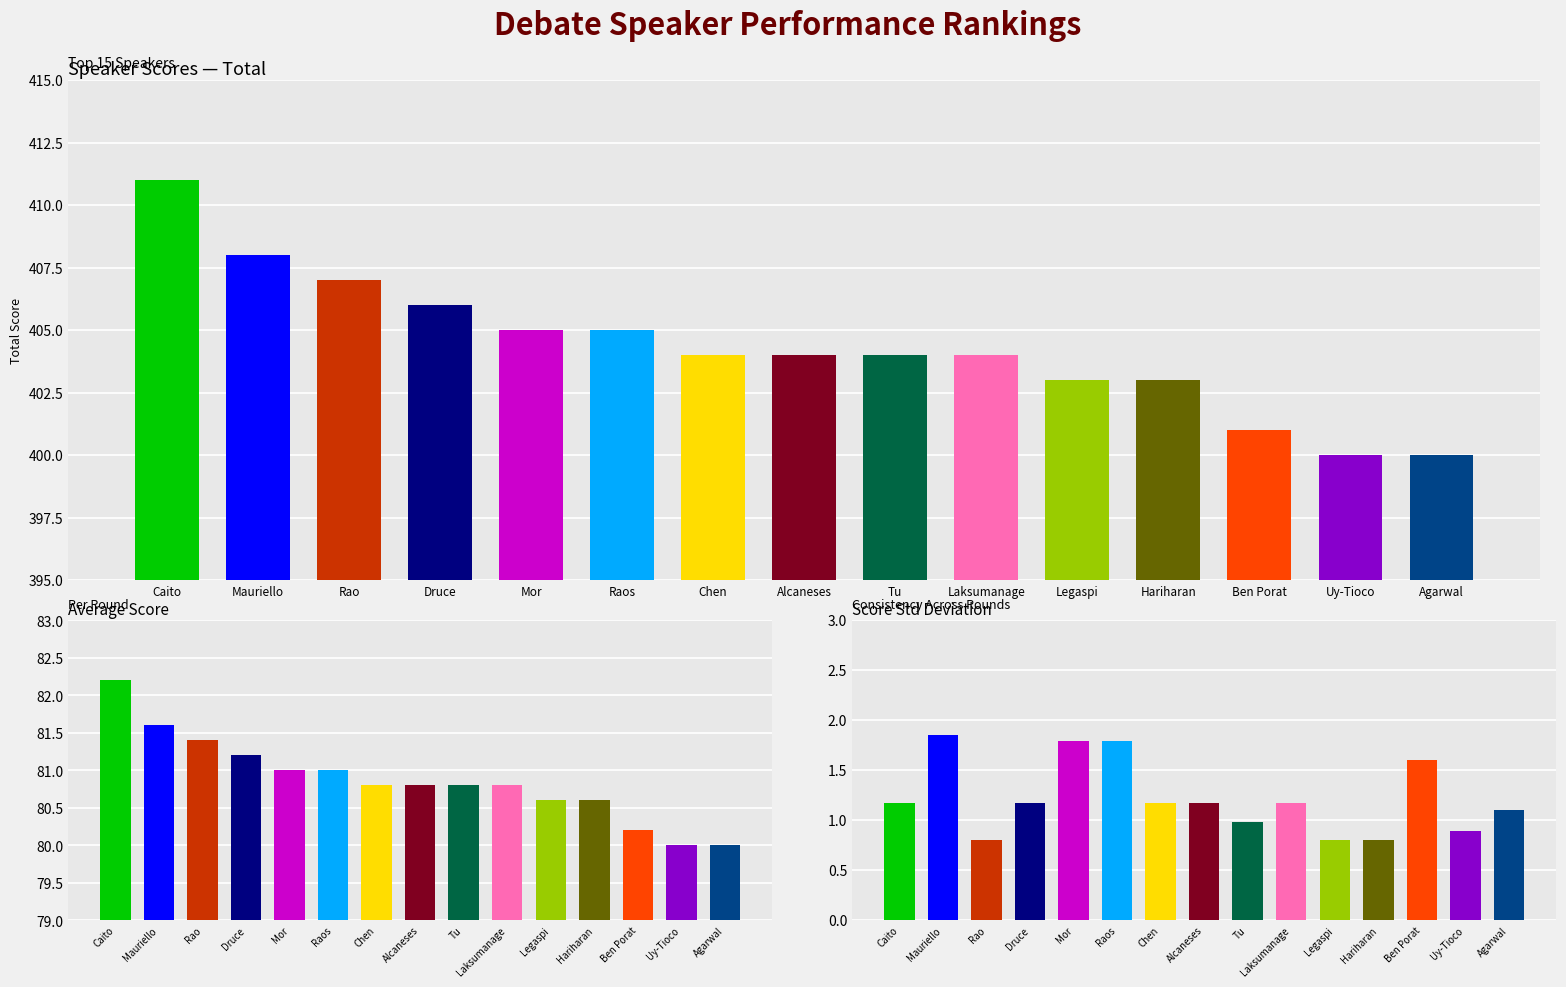

What is the average value of the Stdev series?

1.2